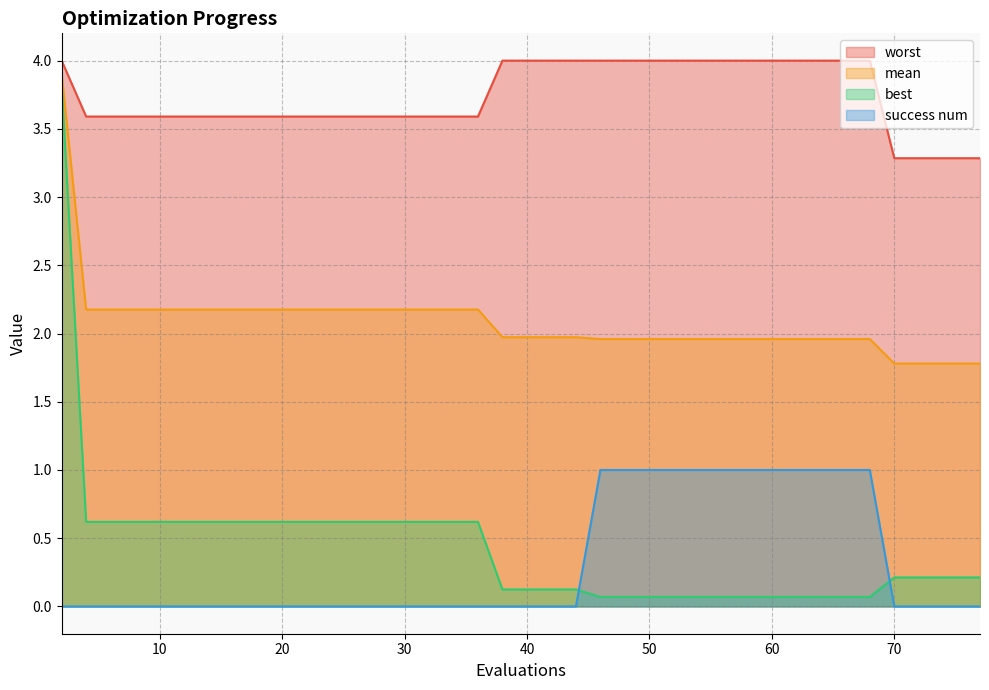

True or false: mean and best intersect in this chart.

False